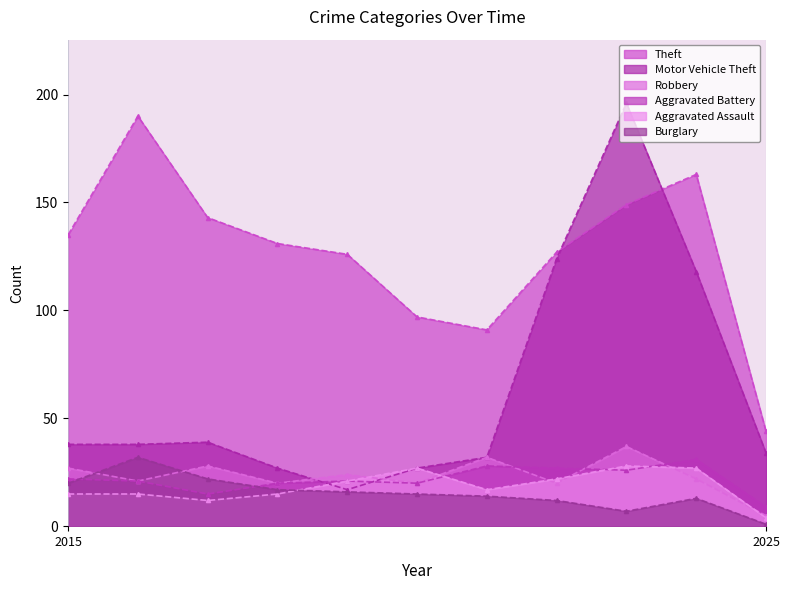

Rank the categories by Aggravated Assault value from lowest to highest.

2025, 2017, 2015, 2016, 2018, 2021, 2019, 2022, 2020, 2024, 2023